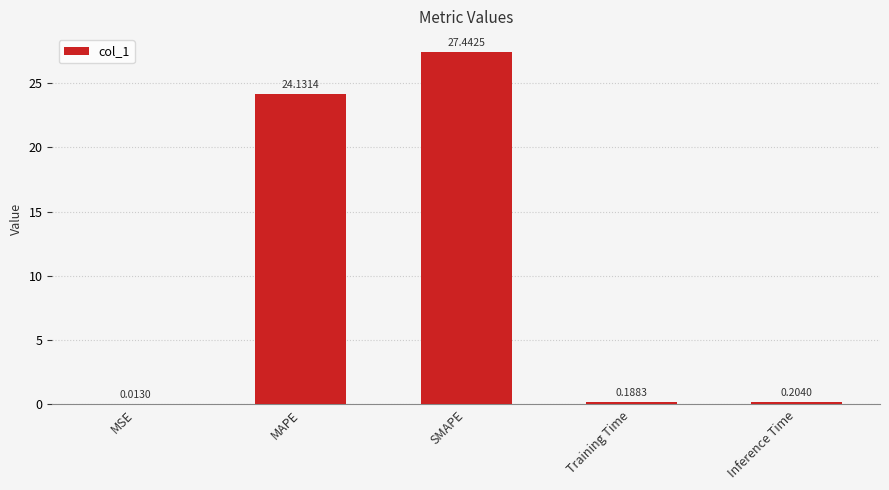

Which has a higher value, MSE or Inference Time?

Inference Time